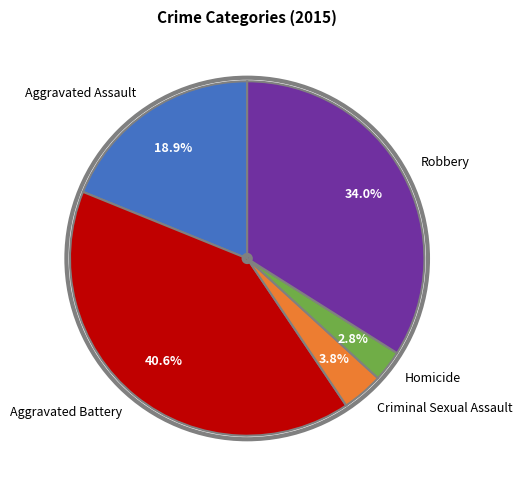

Is it true that Aggravated Battery is 52% of the pie?

False